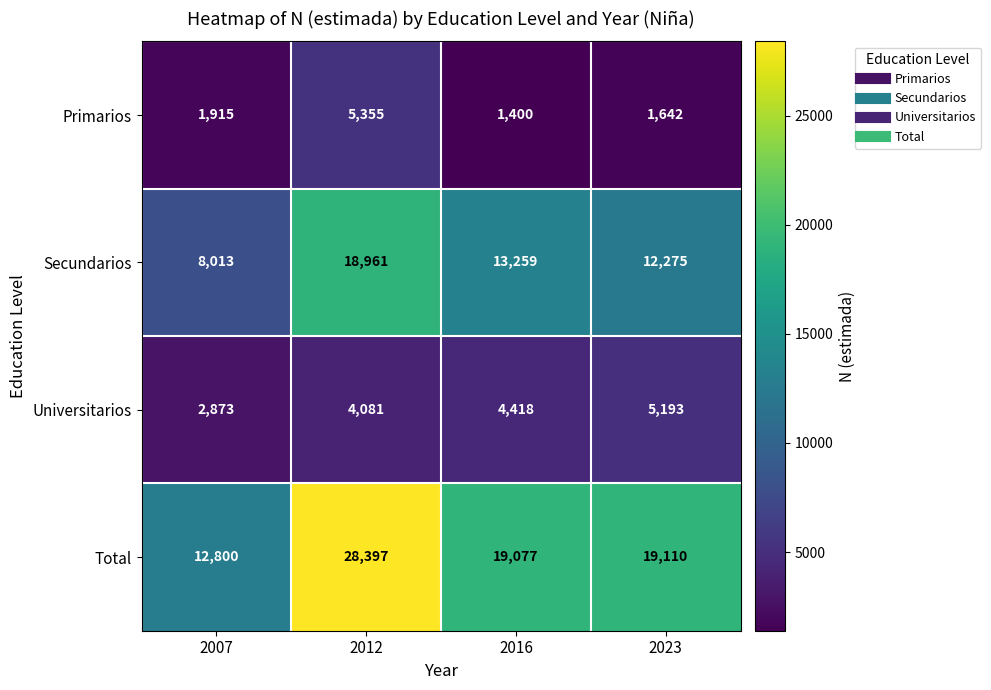

How many series are shown in this chart?

4